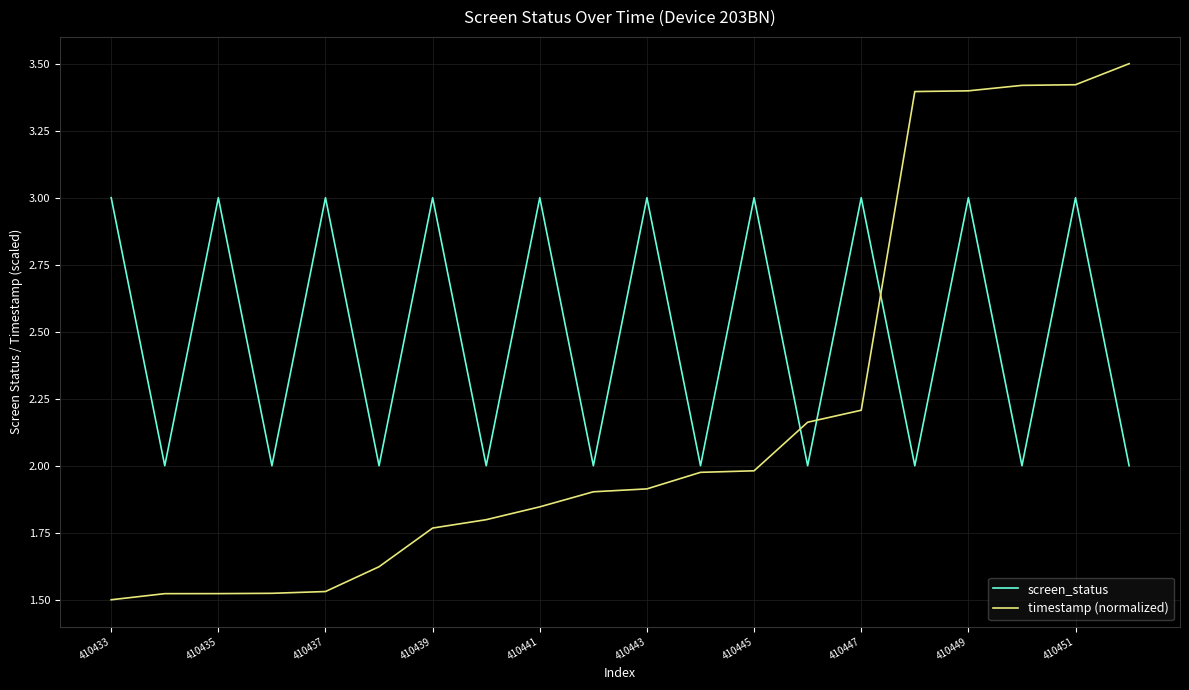

True or false: screen_status and timestamp (normalized) cross at least once.

True